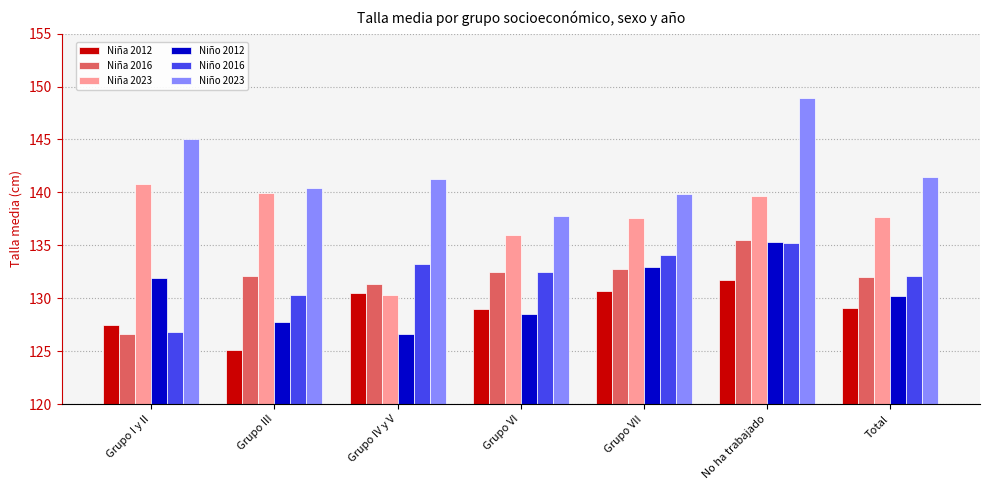

How many data points in Niño 2023 are above 141?

4